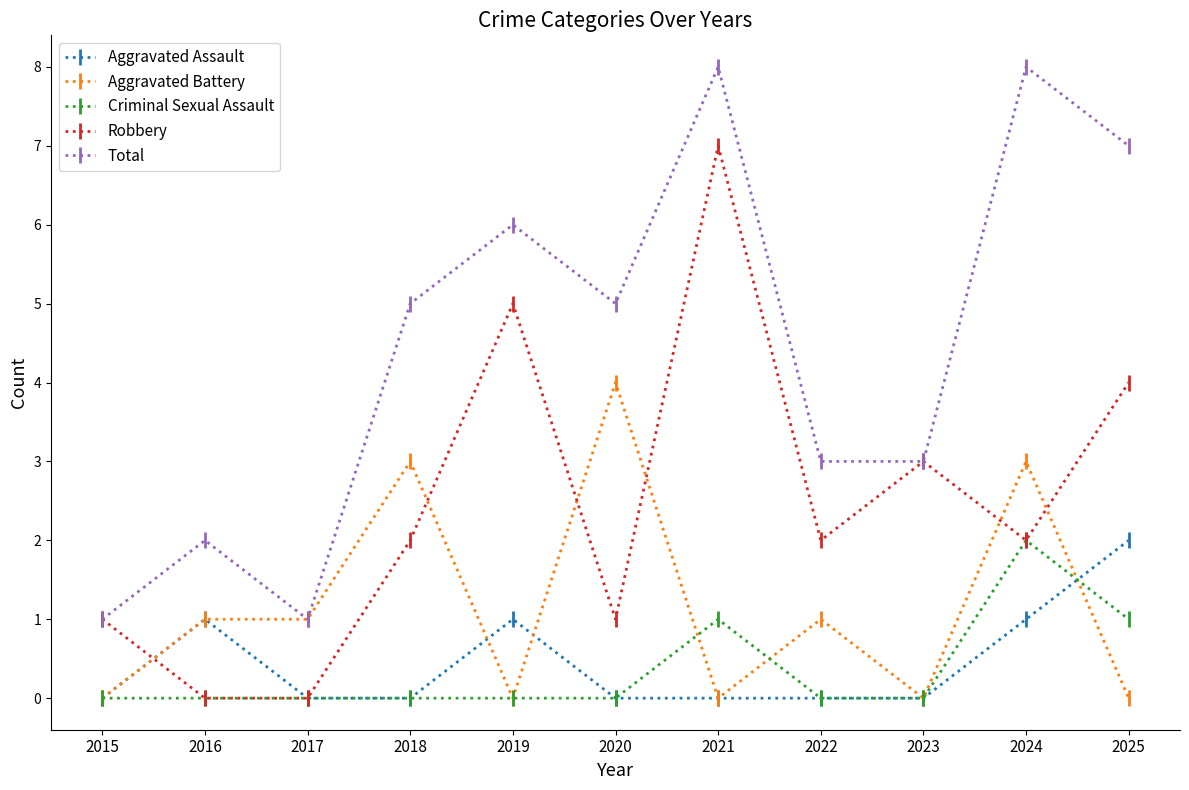

What is the sum of the Aggravated Battery values at 2018 and 2017?

4